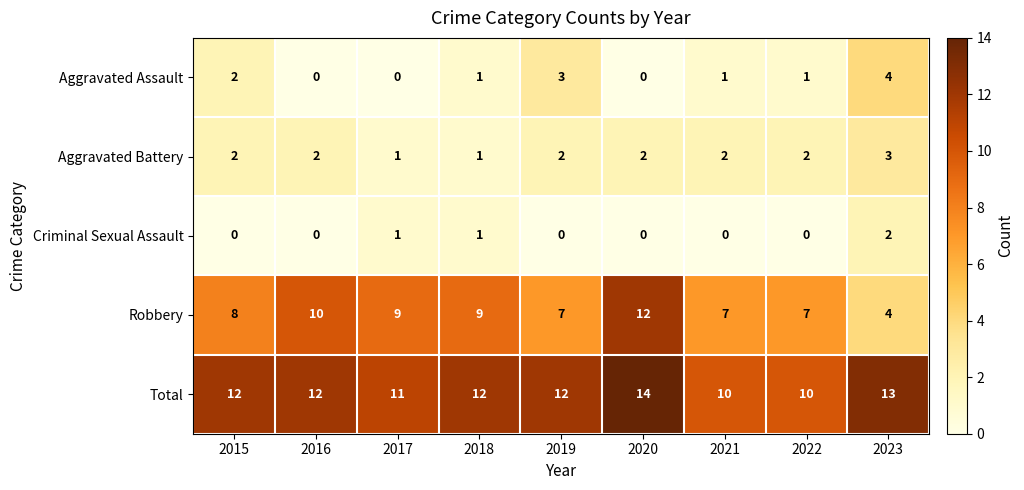

True or false: Total has a value of 11 at 2017.

True